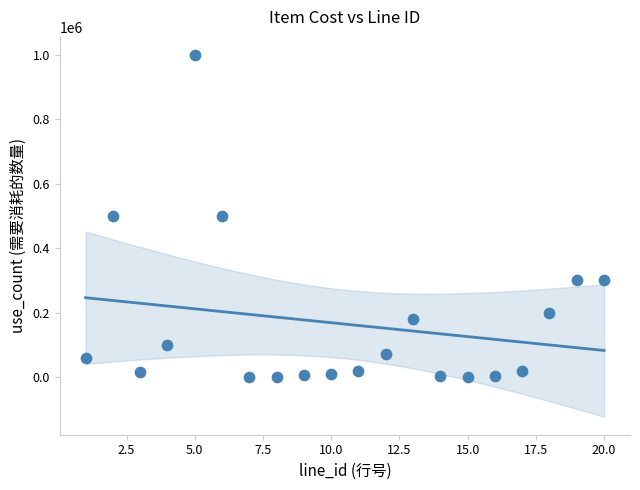

What is the range of Y values (max minus min)?

999900